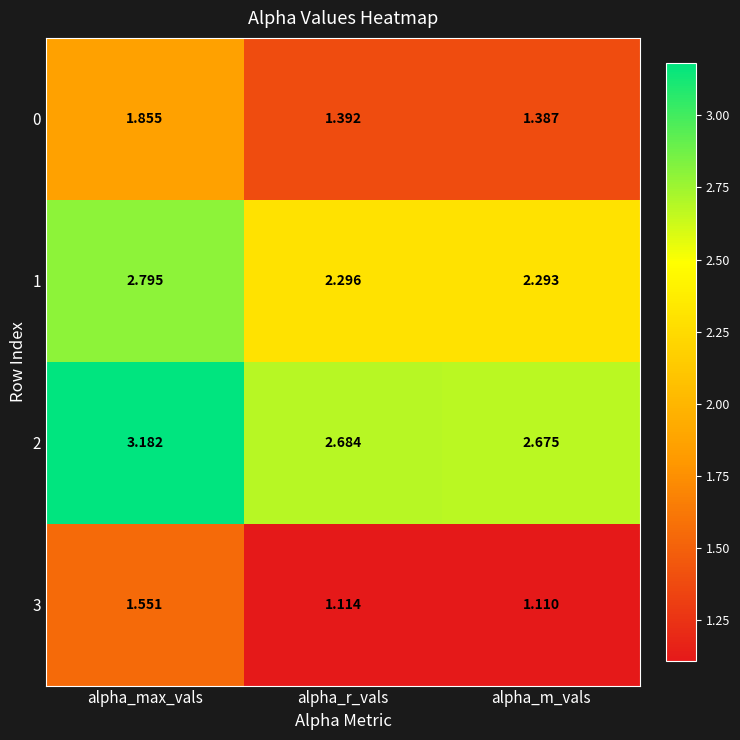

Count the number of categories in the chart.

3